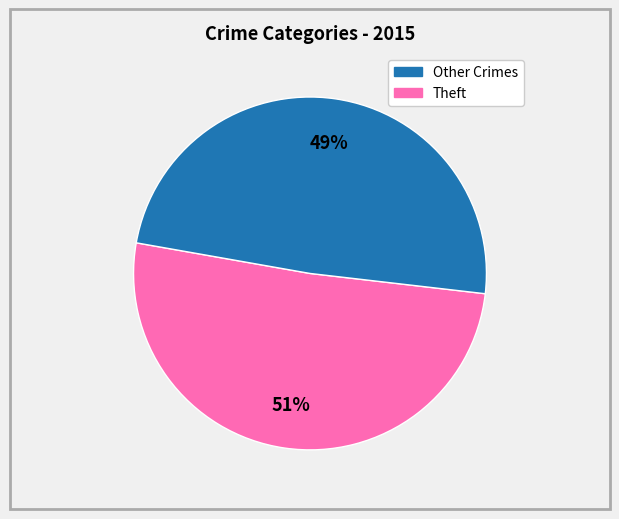

Is there any slice that represents more than half of the pie?

Yes